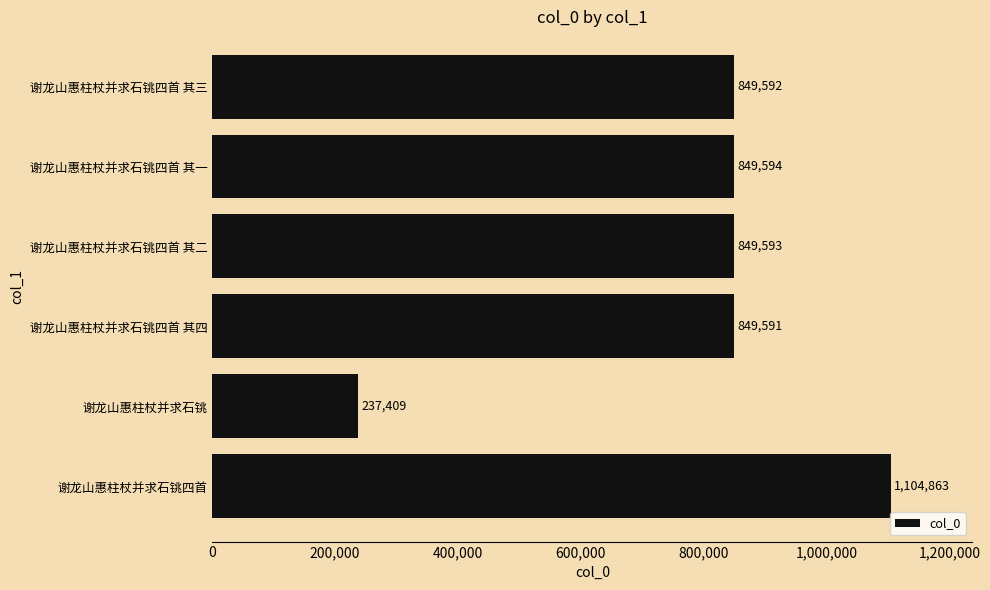

Rank the categories by value from lowest to highest.

谢龙山惠柱杖并求石铫, 谢龙山惠柱杖并求石铫四首 其四, 谢龙山惠柱杖并求石铫四首 其三, 谢龙山惠柱杖并求石铫四首 其二, 谢龙山惠柱杖并求石铫四首 其一, 谢龙山惠柱杖并求石铫四首